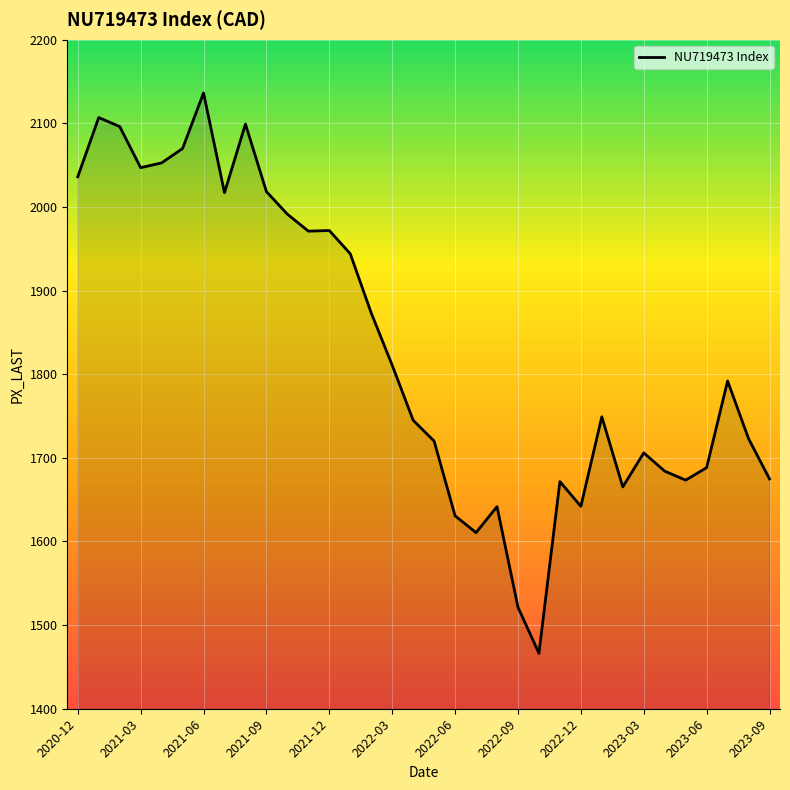

How many lines are shown in the chart?

1